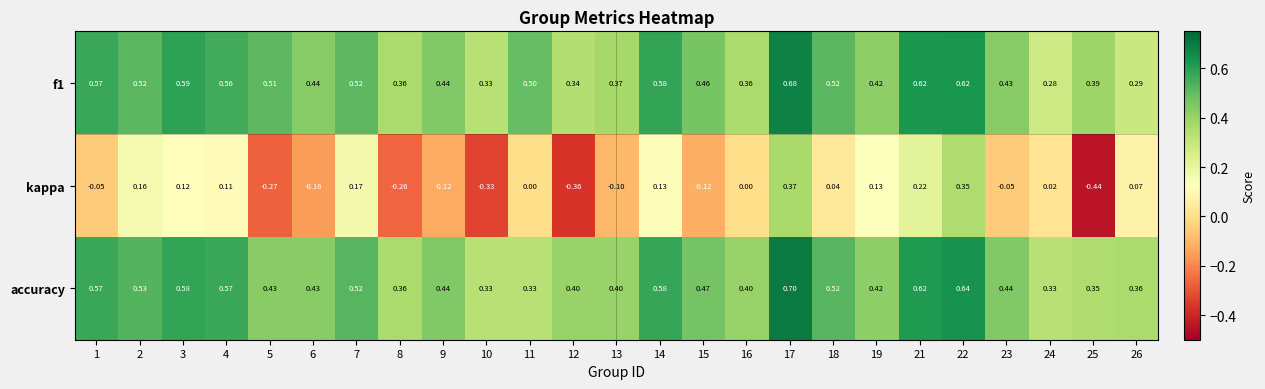

Which series changed the most between 6 and 7?

kappa